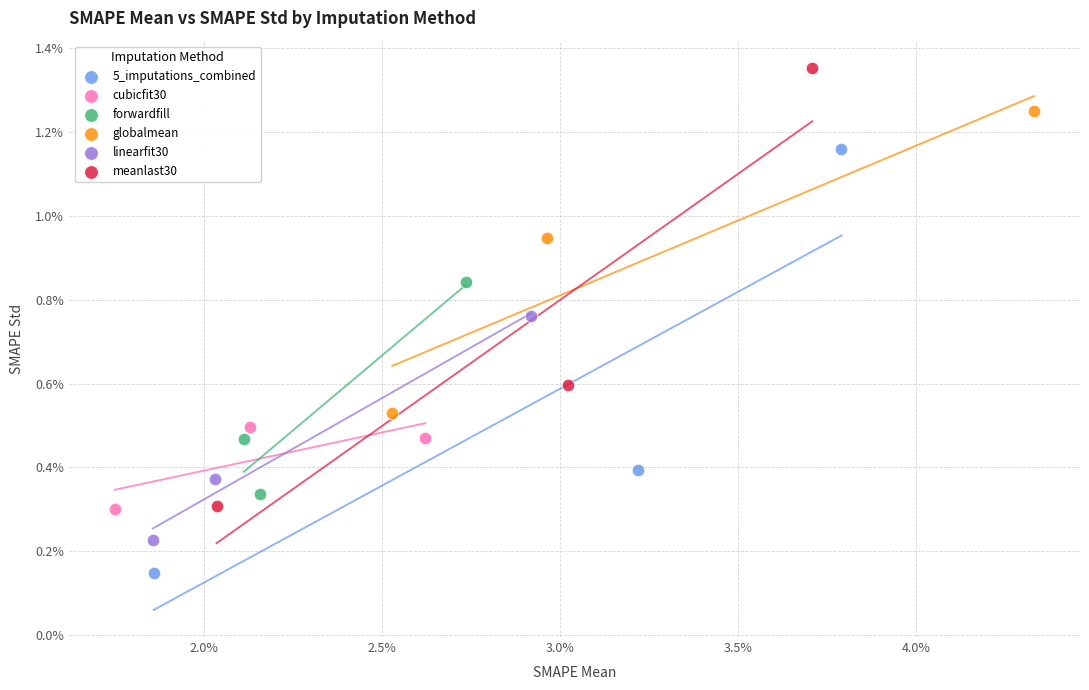

What are all the series names shown in the legend?

5_imputations_combined, cubicfit30, forwardfill, globalmean, linearfit30, meanlast30